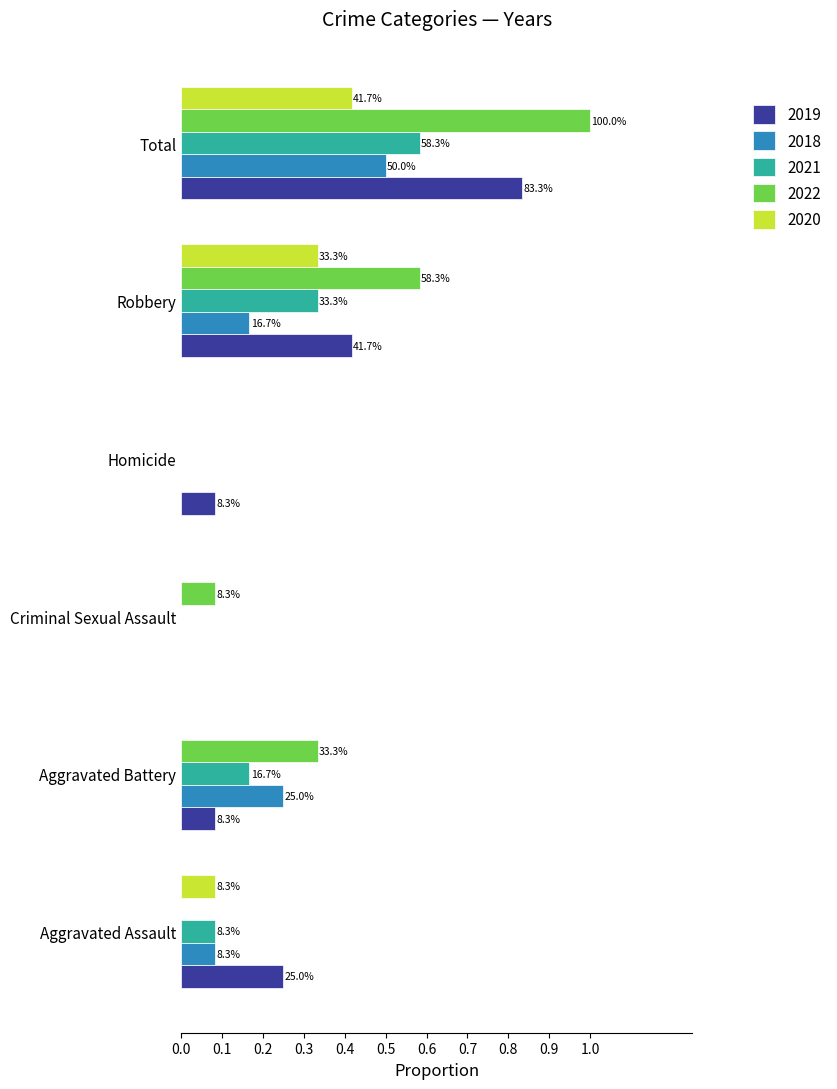

What are all the series names shown in the legend?

2019, 2018, 2021, 2022, 2020